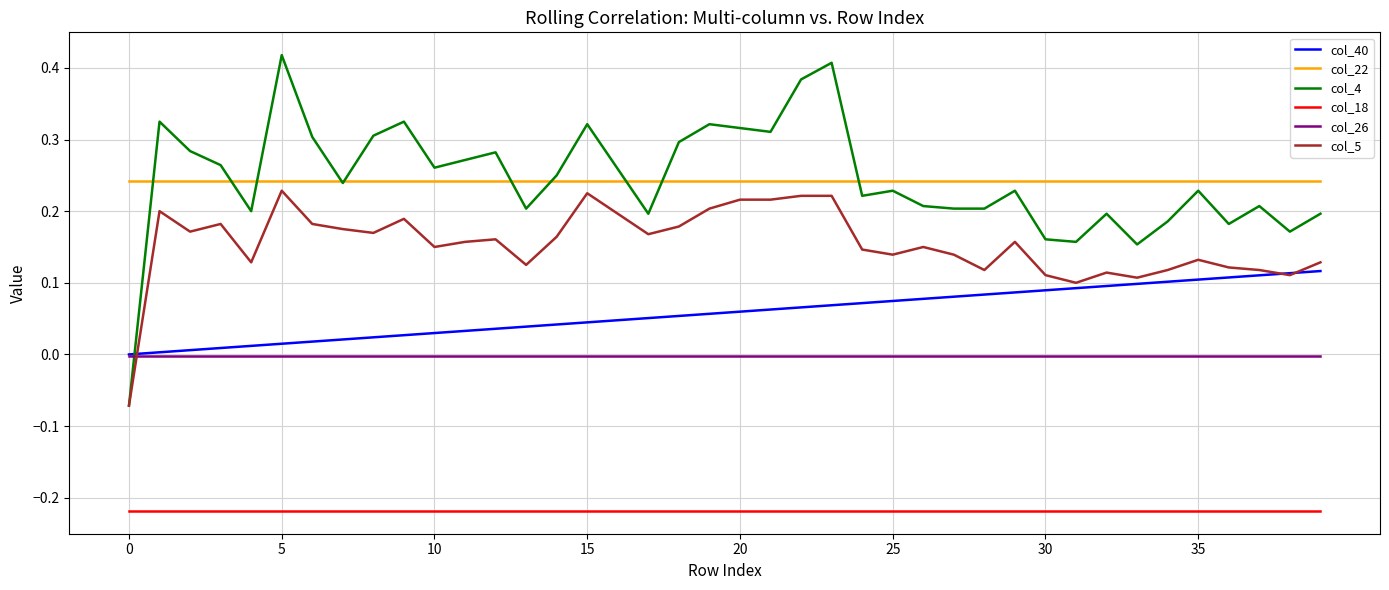

Which series has the largest range (max minus min)?

col_4